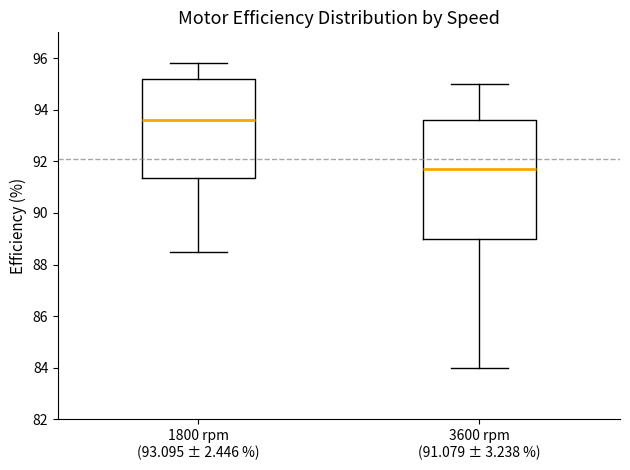

Where is the upper edge of the box for 3600 rpm (91.079 ± 3.238 %) on the y-axis? The values are not printed on the chart, so give them approximately, as read against the axis.

93.6